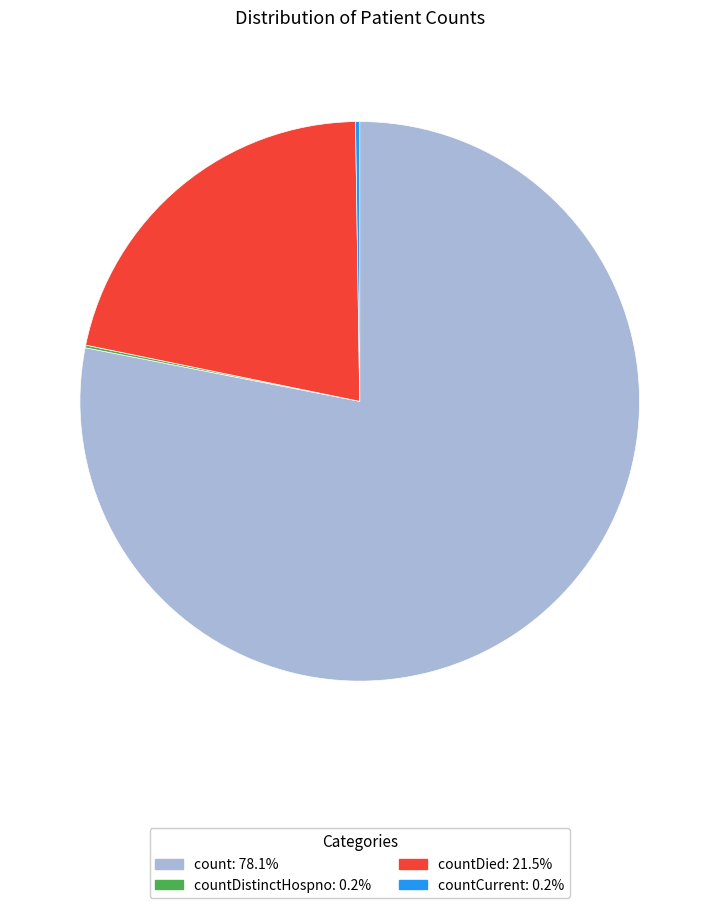

Does any single category account for the majority?

Yes